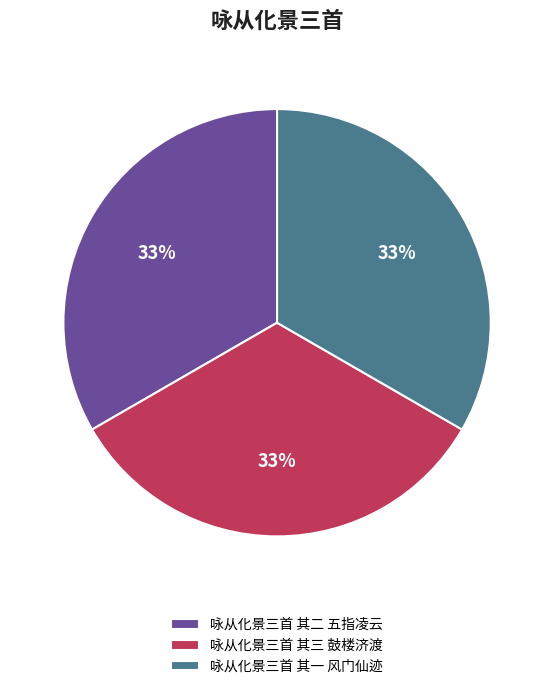

To the nearest percent, what is the combined percentage of 咏从化景三首 其三 鼓楼济渡 and 咏从化景三首 其二 五指凌云?

67%